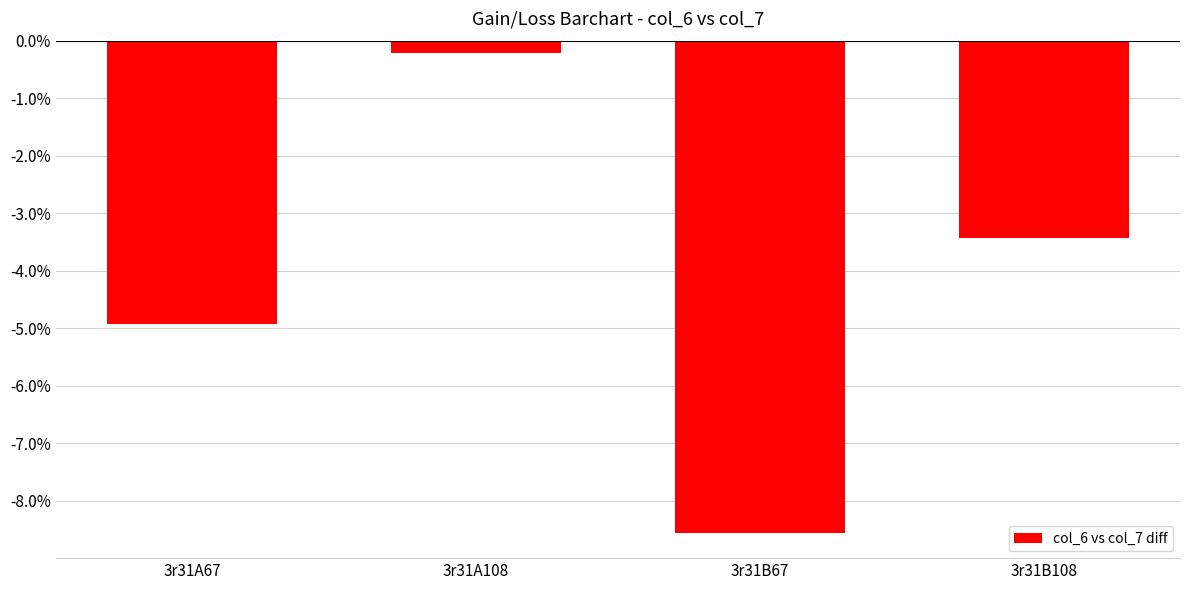

What position from the right is 3r31A67?

4